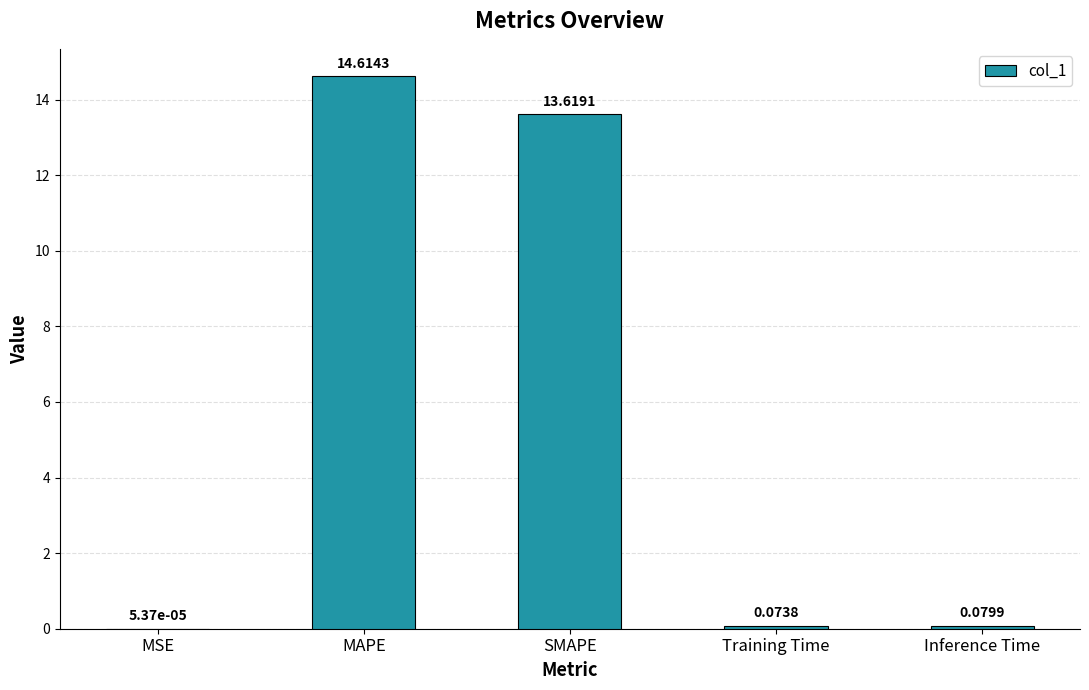

What is the sum of all values?

28.4